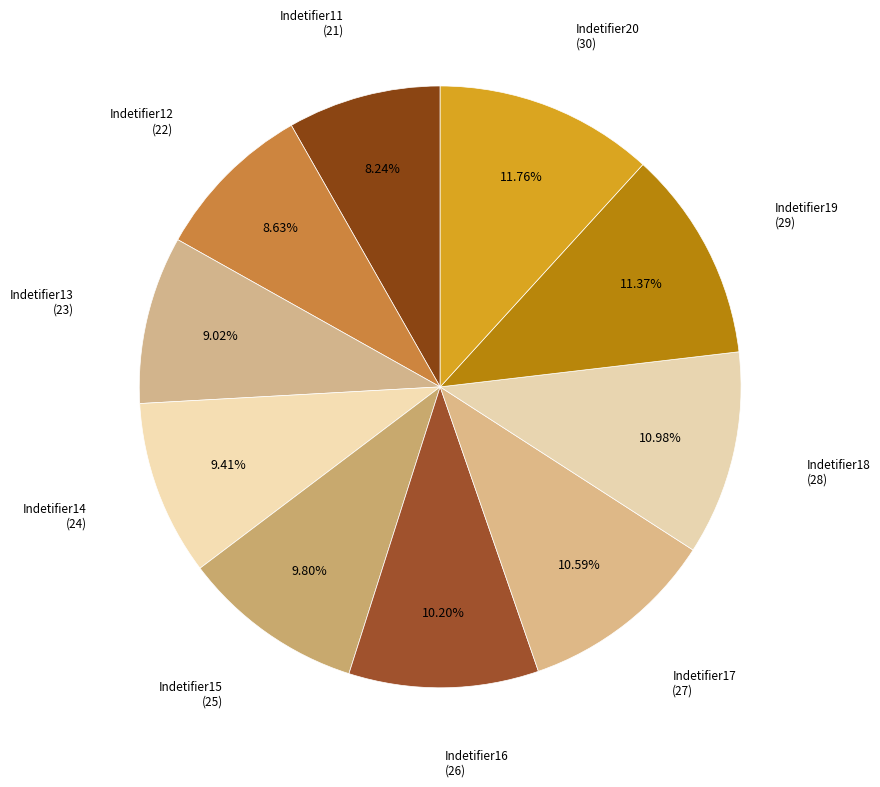

Rank the categories by value from lowest to highest.

Indetifier11, Indetifier12, Indetifier13, Indetifier14, Indetifier15, Indetifier16, Indetifier17, Indetifier18, Indetifier19, Indetifier20